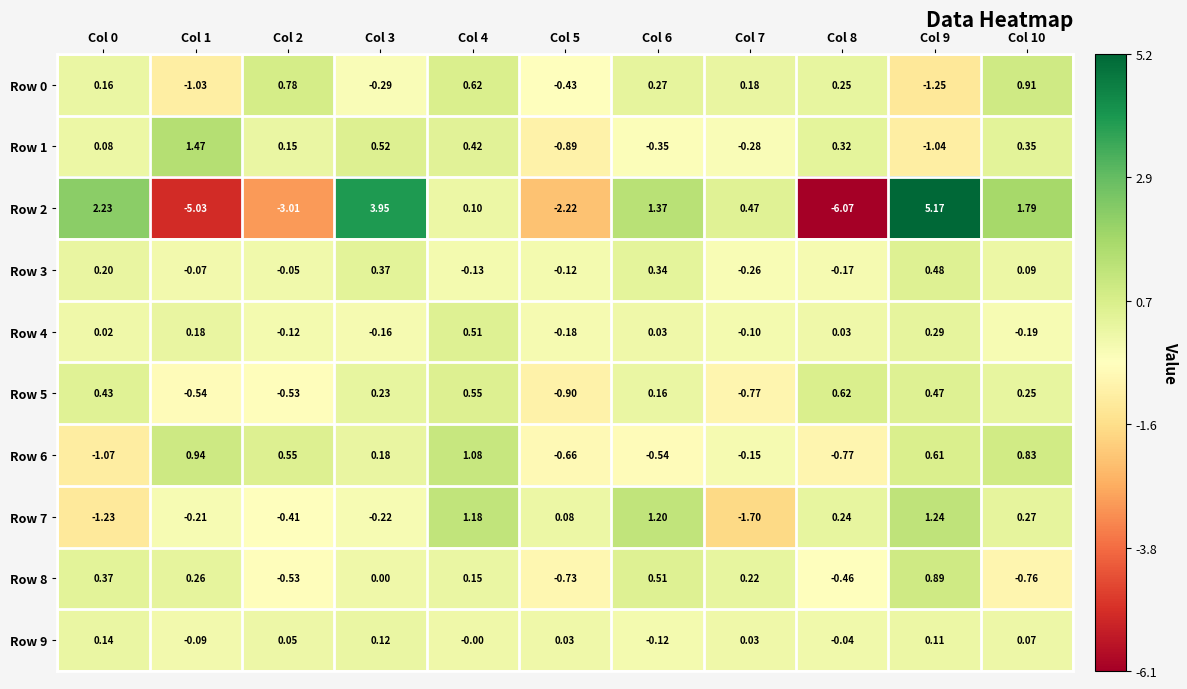

Is the value of Row 1 at Col 2 greater than the value of Row 7 at Col 5?

Yes